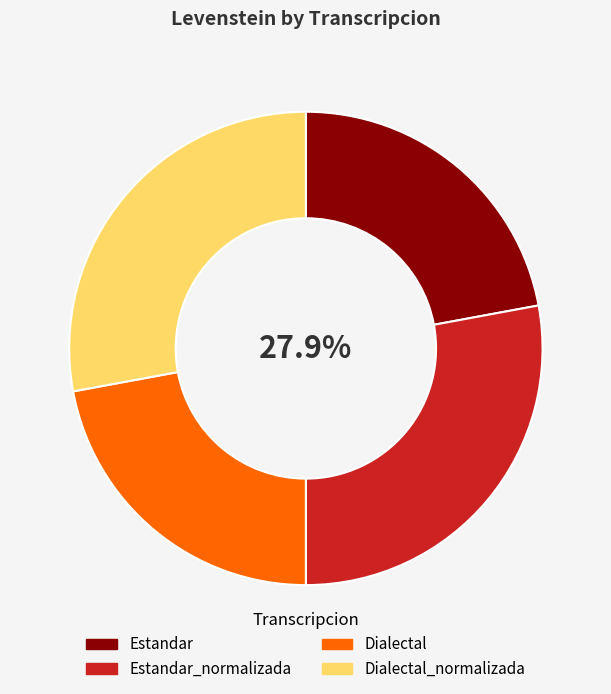

To the nearest percent, what portion does Estandar_normalizada represent?

28%